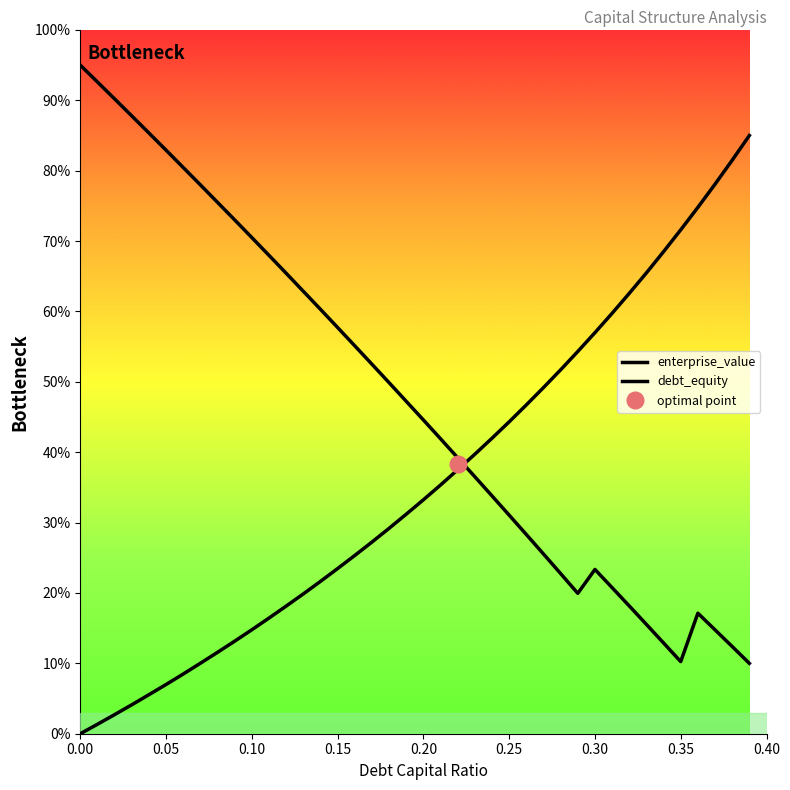

What is the average value of the enterprise_value series?

47.7